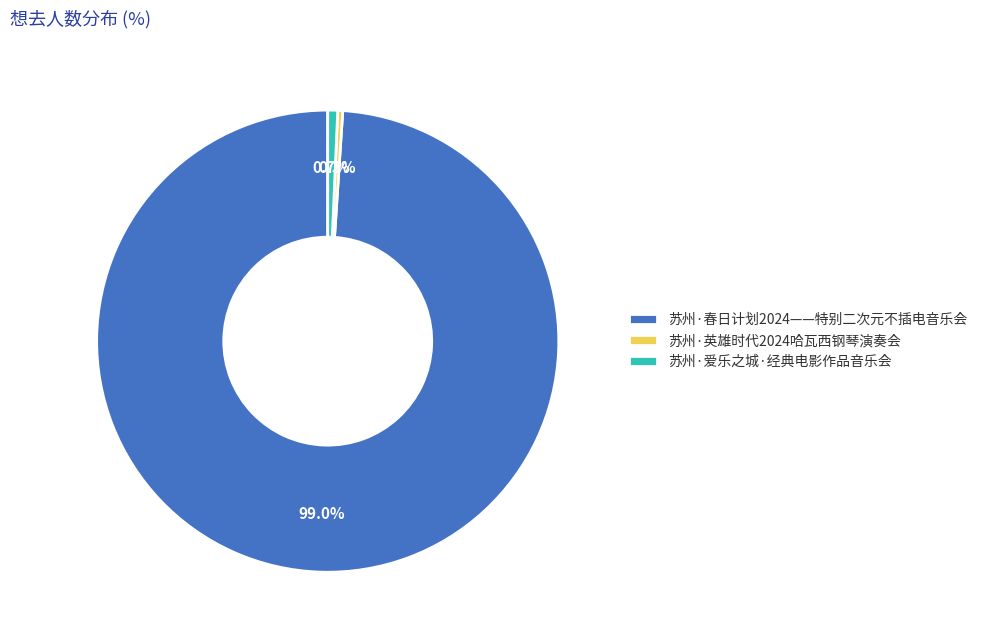

How many slices are in this pie chart?

3